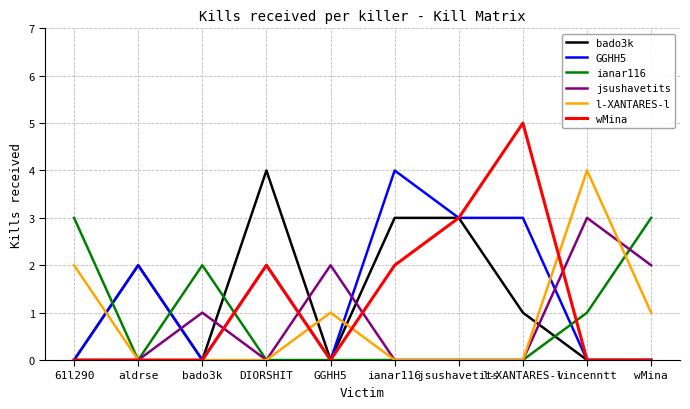

What position from the left is vincenntt?

9